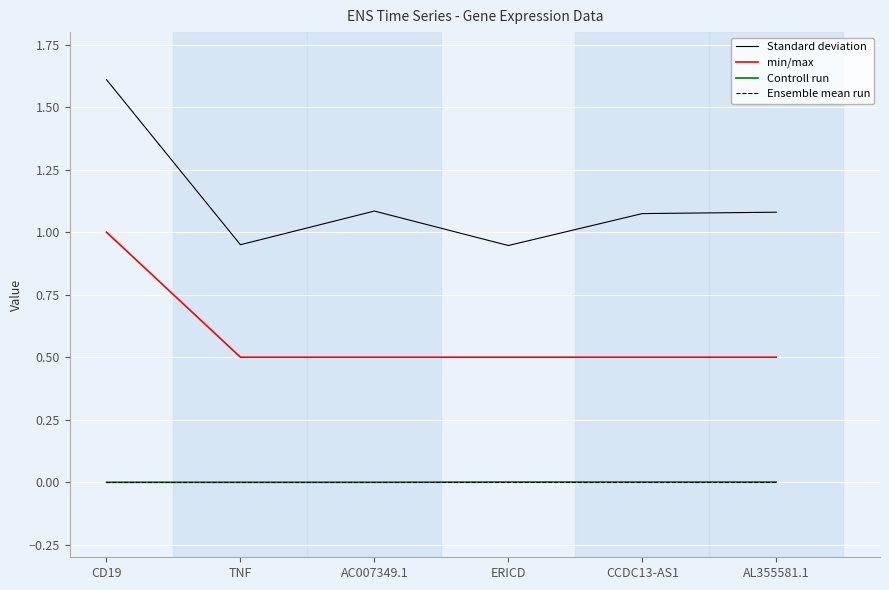

Is it true that Controll run equals 0.0 at AL355581.1?

True